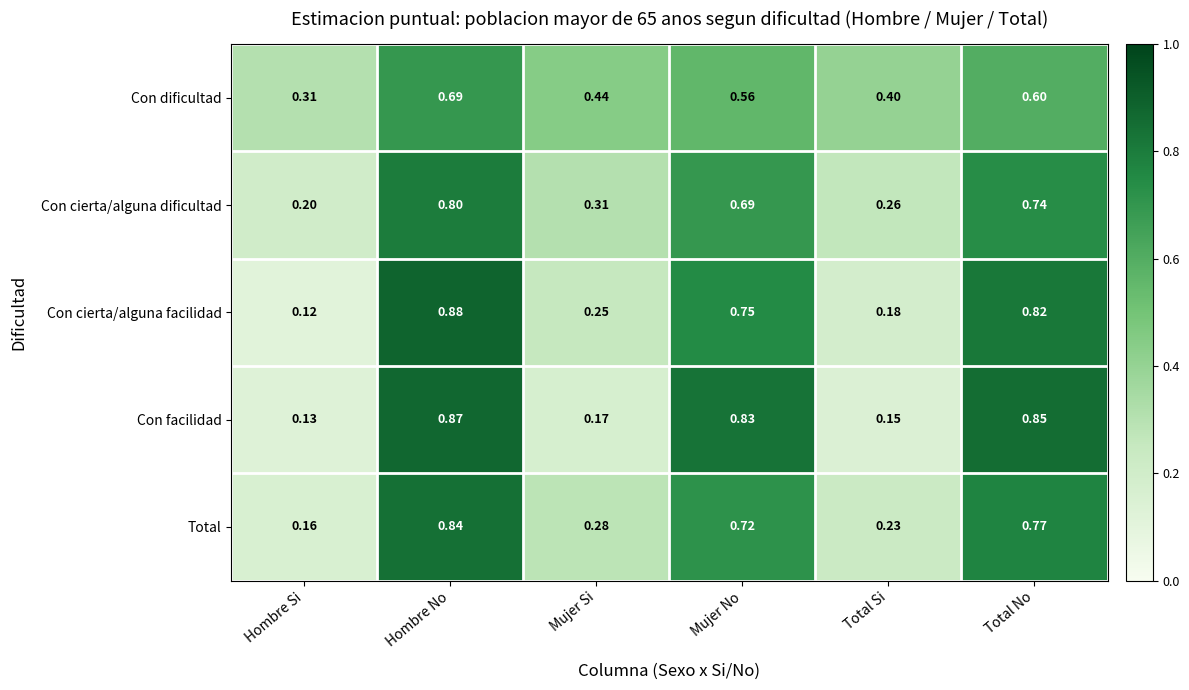

Rank the series at Mujer No from highest to lowest value.

Con facilidad, Con cierta/alguna facilidad, Total, Con cierta/alguna dificultad, Con dificultad